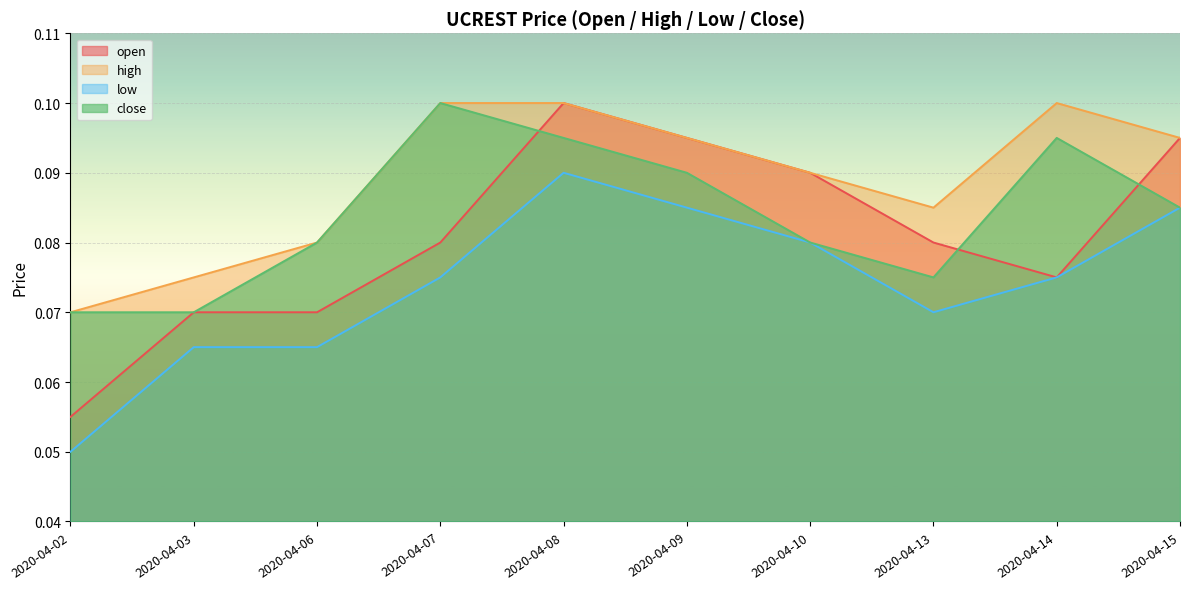

Between which two adjacent categories do close and open first intersect?

2020-04-07 and 2020-04-08